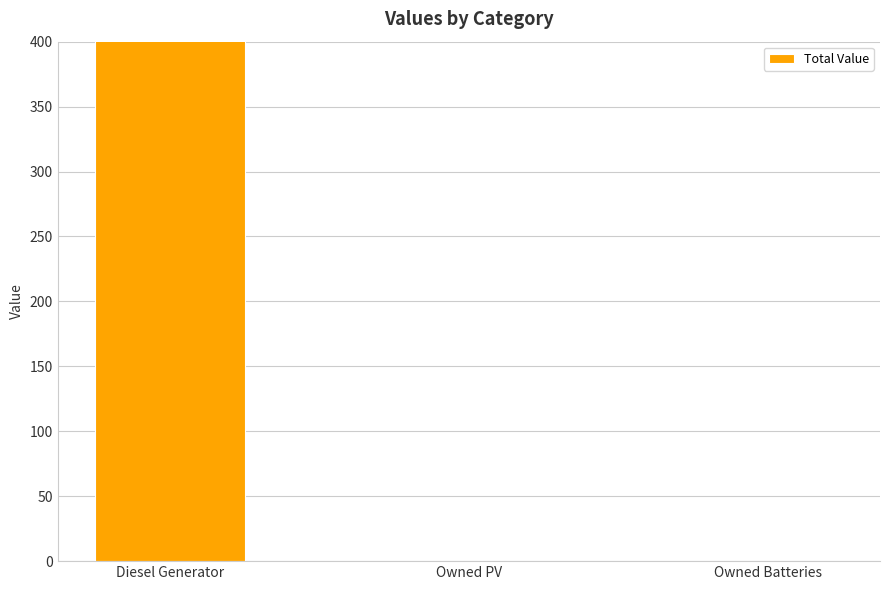

Are the bars grouped side by side (vs. stacked)?

No